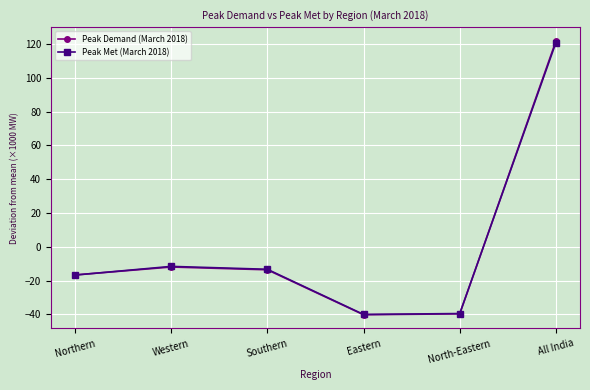

How many values in Peak Demand (March 2018) are above zero?

1